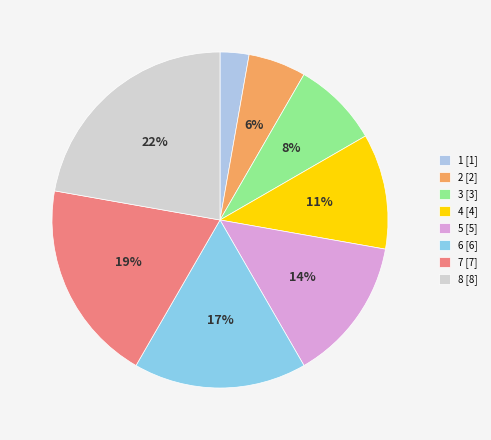

To the nearest percent, what portion does 3 represent?

8%